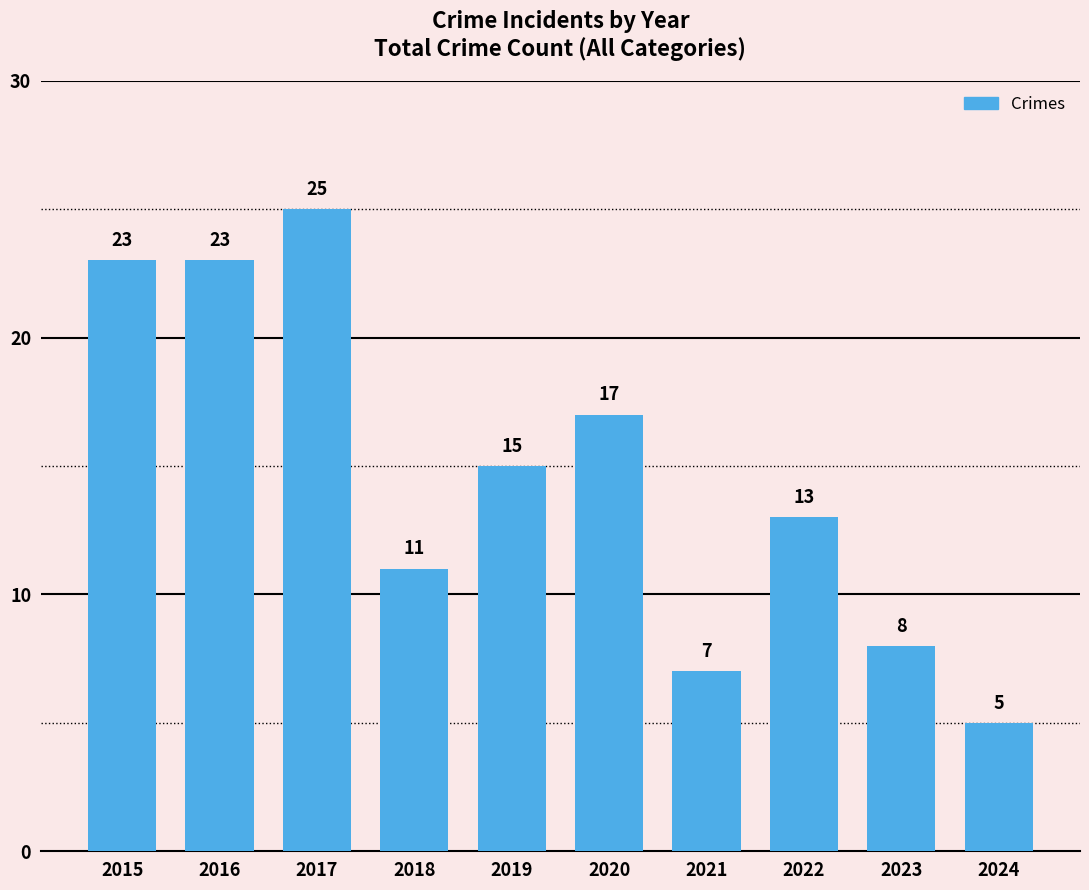

How many data points are less than 15?

5